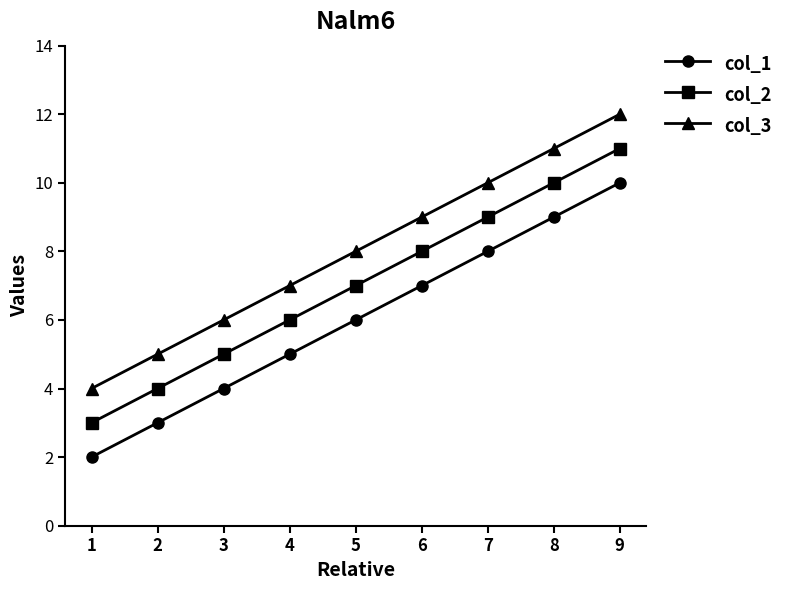

At which category is the sum across all series the highest?

9